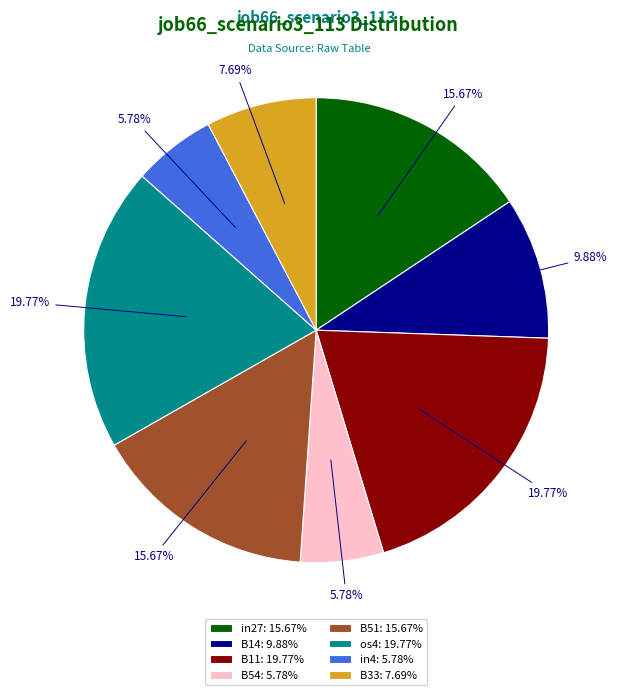

The B51 slice represents 6% of the pie. True or false?

False